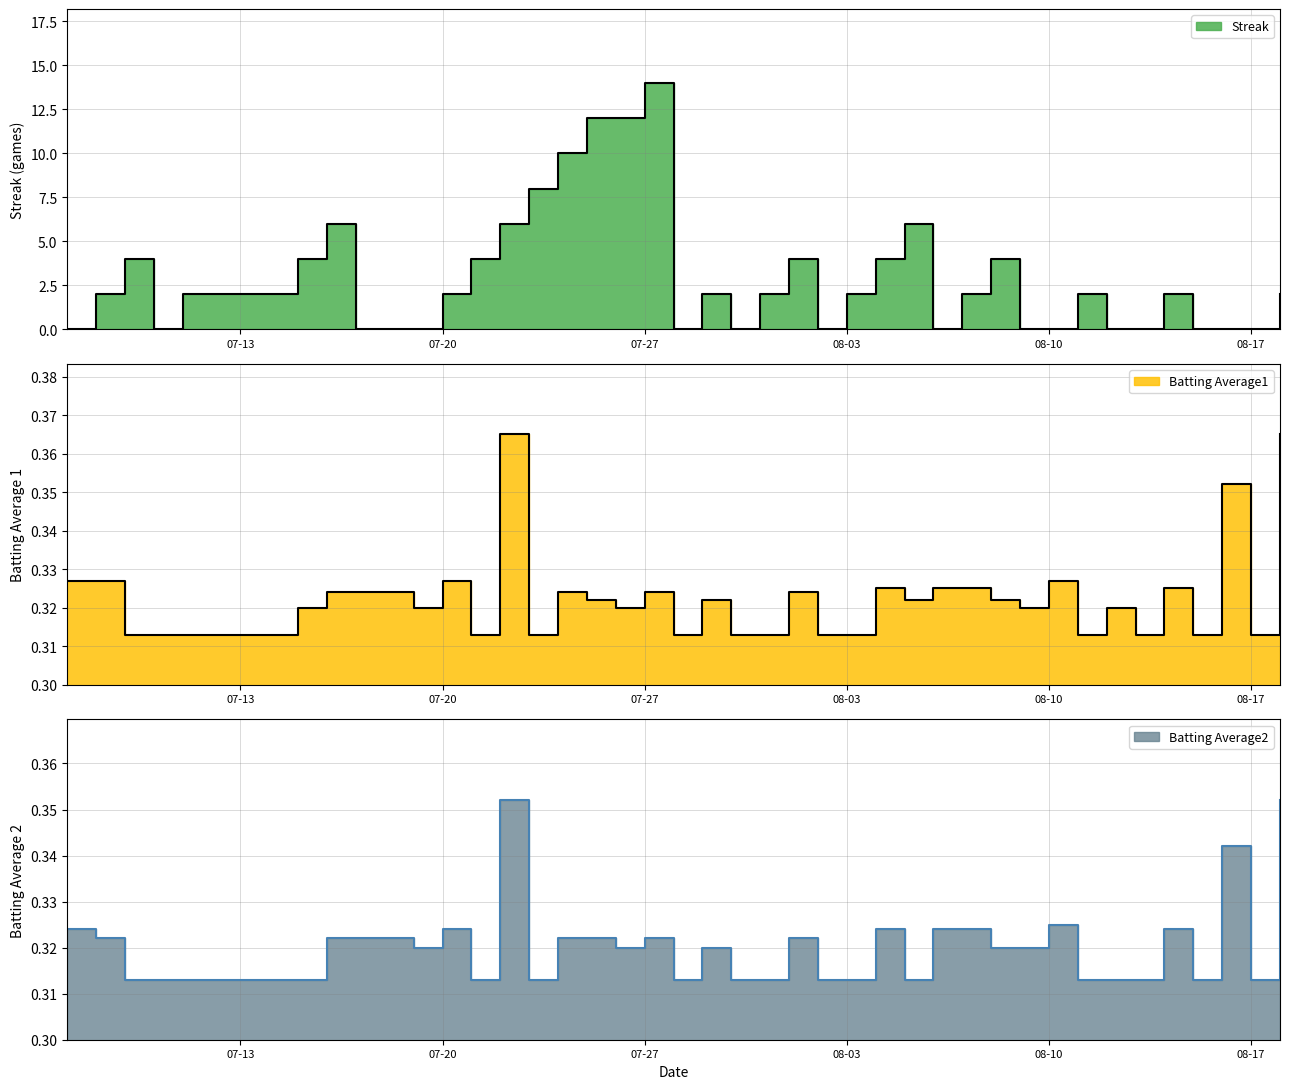

At which category is the sum across all series the highest?

07-27